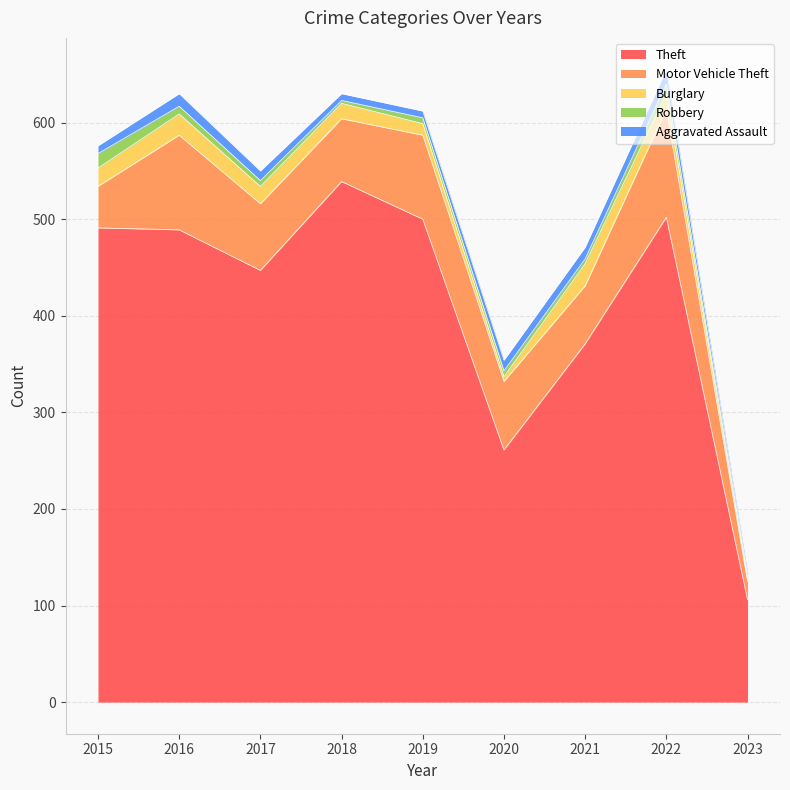

Does the chart display data point markers on the line(s)?

No